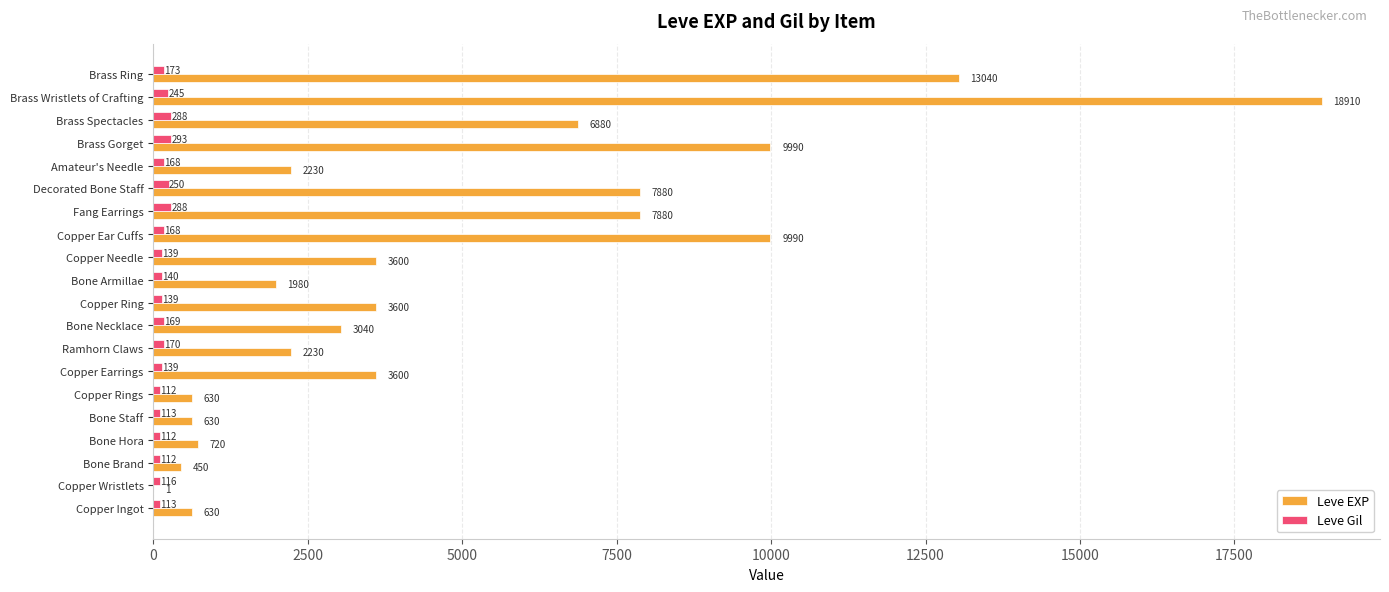

What is the sum of the Leve EXP values at Bone Hora and Bone Necklace?

3760